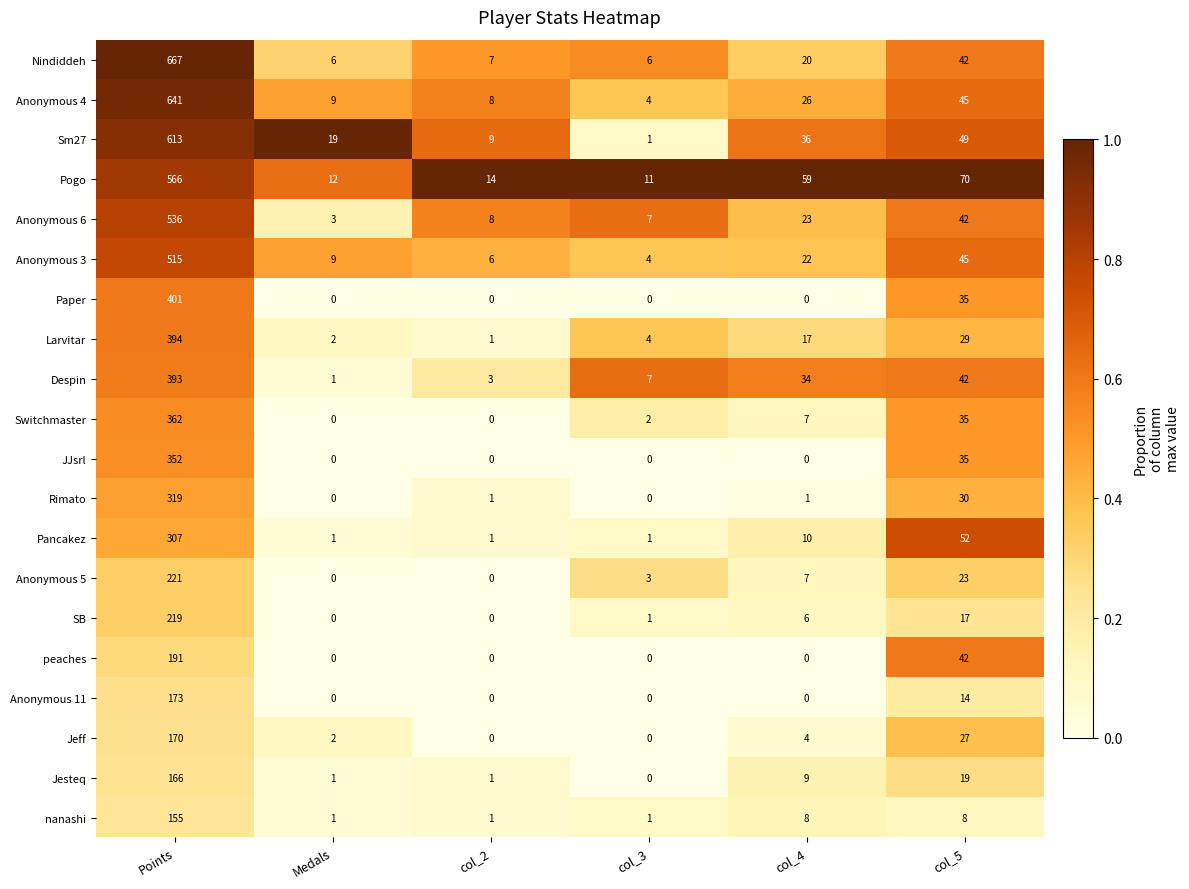

Which series changed the most between Points and col_3?

Nindiddeh